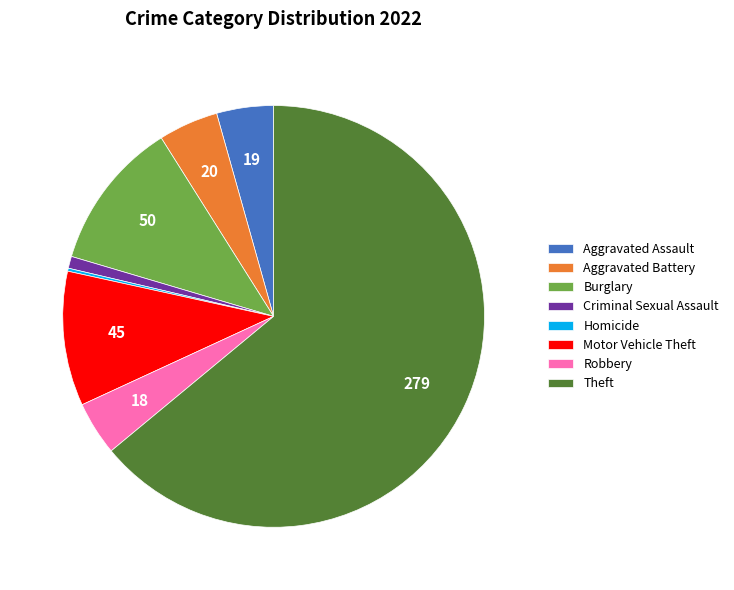

Do Robbery and Criminal Sexual Assault together represent more than half of the pie?

No